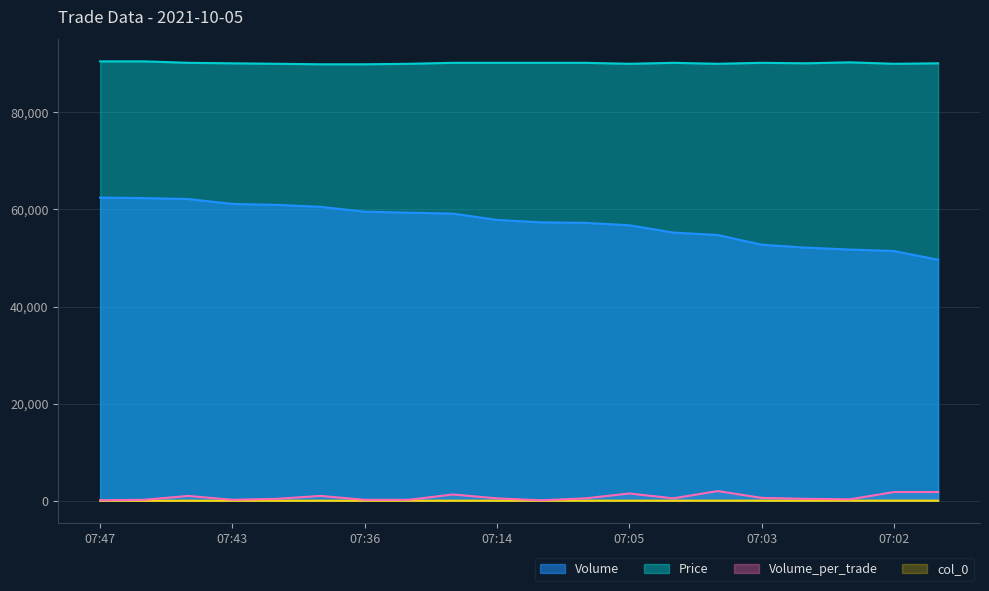

How many lines are shown in the chart?

4